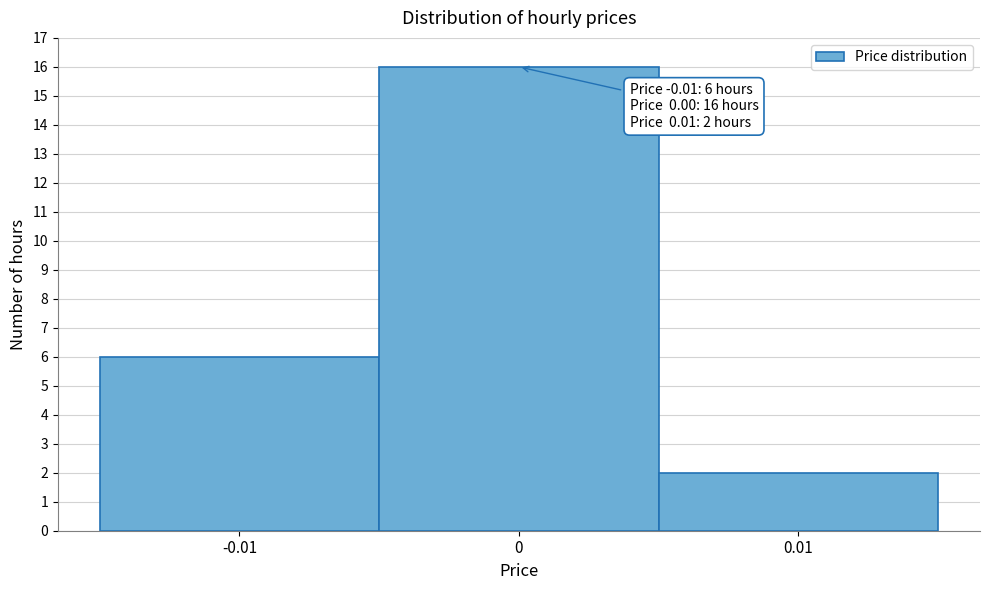

Which range on the x-axis has the tallest bar?

-0.005 to 0.005